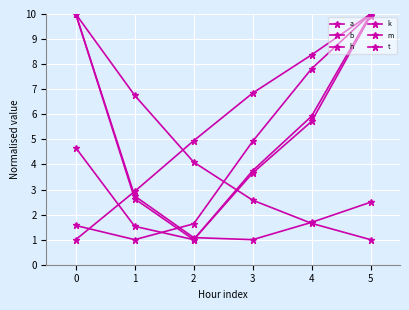

Reading right to left, extract all data points from this chart.

a: 5=1.0	4=1.6	3=2.6	2=4.1	1=6.8	0=10.0
b: 5=10.0	4=5.9	3=3.7	2=1.0	1=1.5	0=4.7
h: 5=2.5	4=1.7	3=1.0	2=1.1	1=2.7	0=10.0
k: 5=10.0	4=8.4	3=6.8	2=4.9	1=2.9	0=1.0
m: 5=10.0	4=7.8	3=4.9	2=1.6	1=1.0	0=1.6
t: 5=9.9	4=5.7	3=3.7	2=1.0	1=2.6	0=10.0